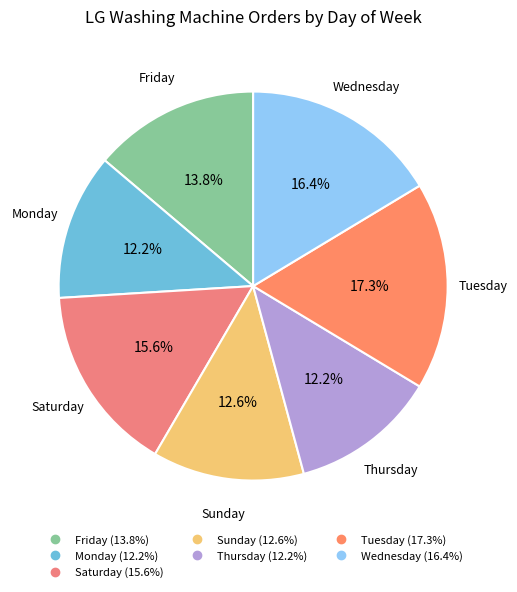

Does any single category account for the majority?

No